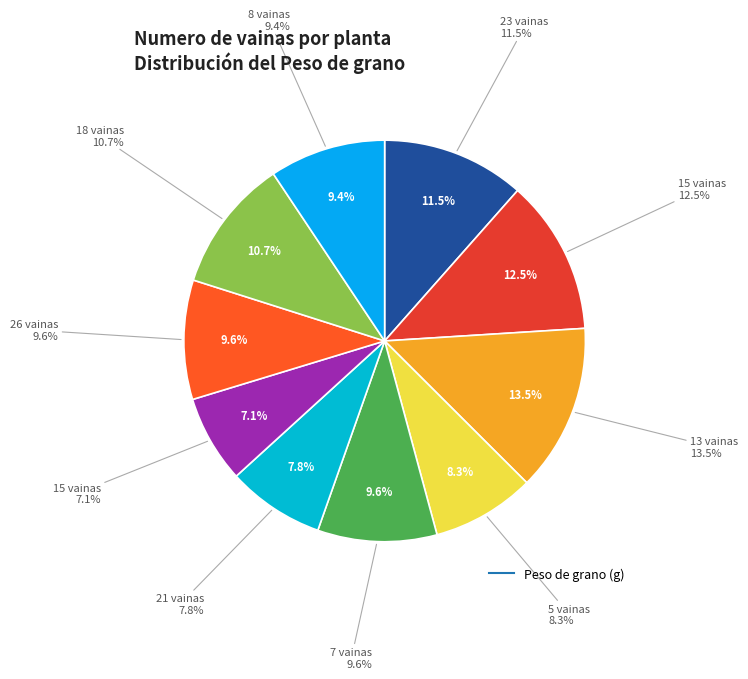

Is there a majority slice in this chart?

No